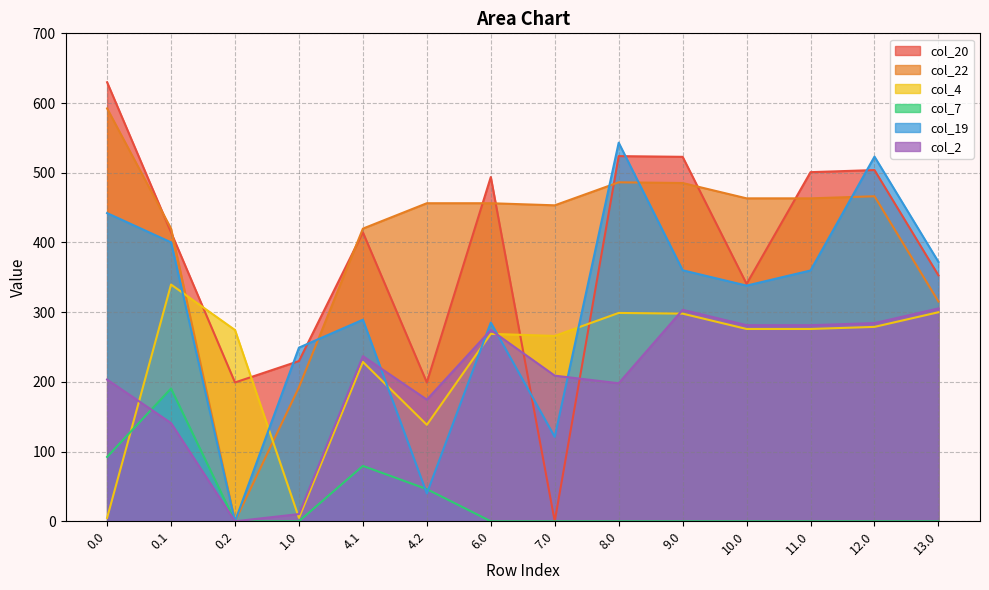

Which series changed the most between 10.0 and 11.0?

col_20